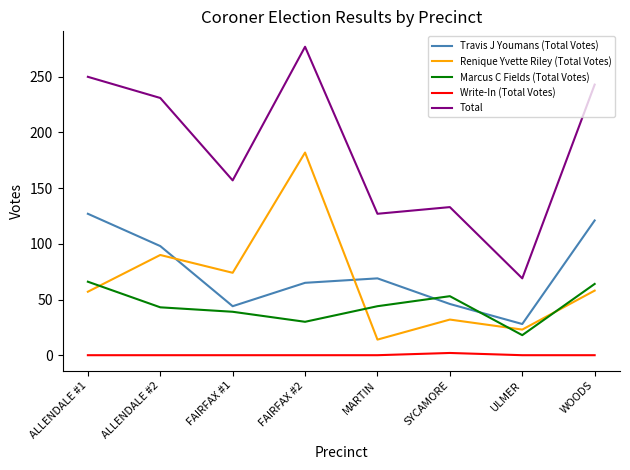

What is the total value across all series at MARTIN?

254